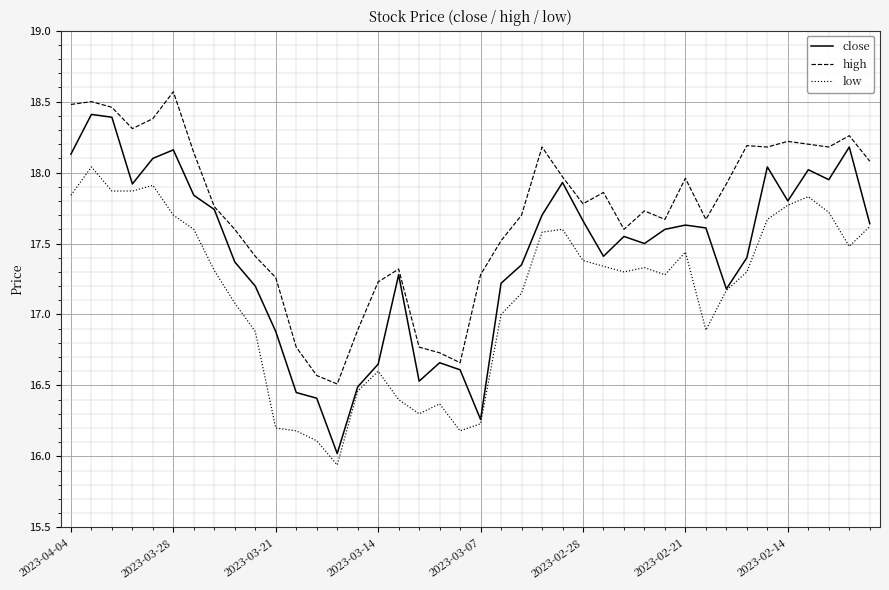

Rank the series by their average value, from lowest to highest.

low, close, high